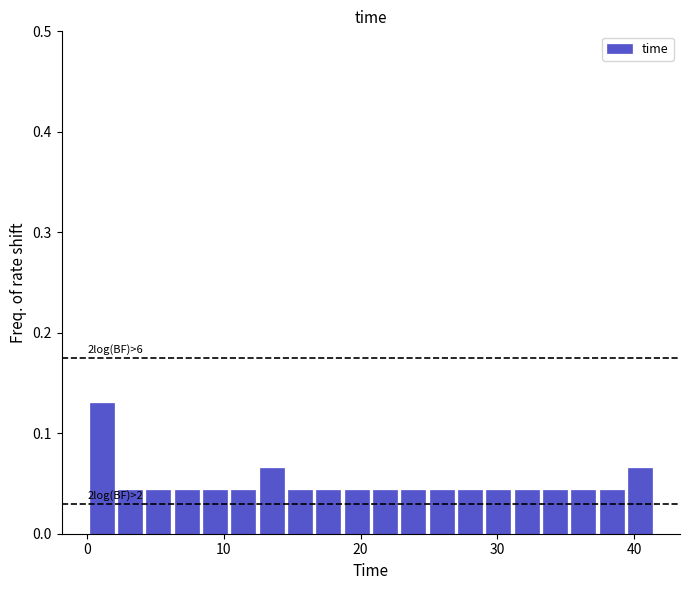

Read against the x-axis, roughly where is the centre of the tallest bar?

1